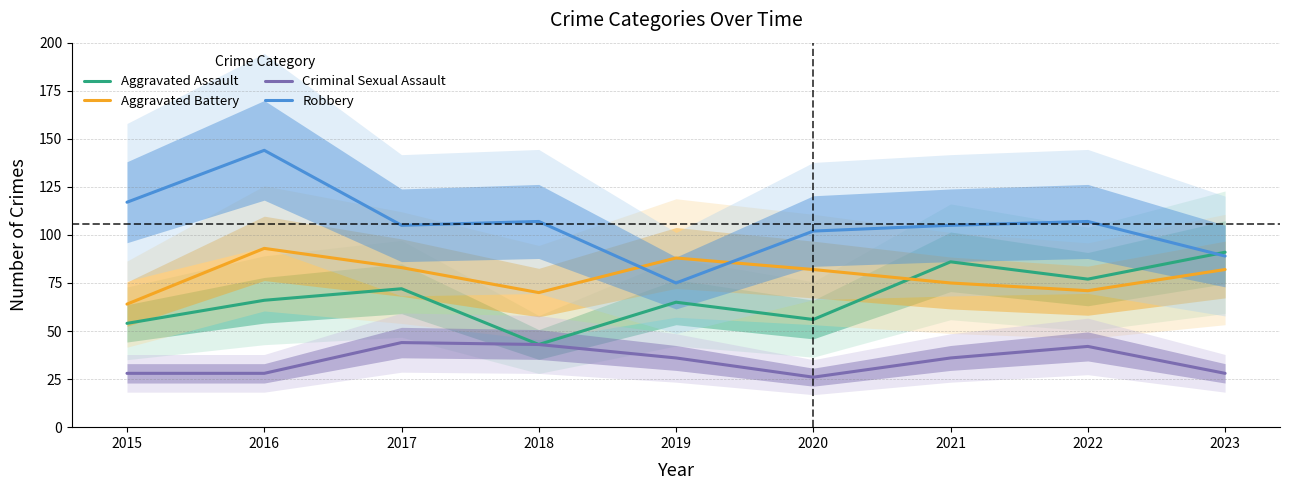

What is the maximum value for Aggravated Assault?

91